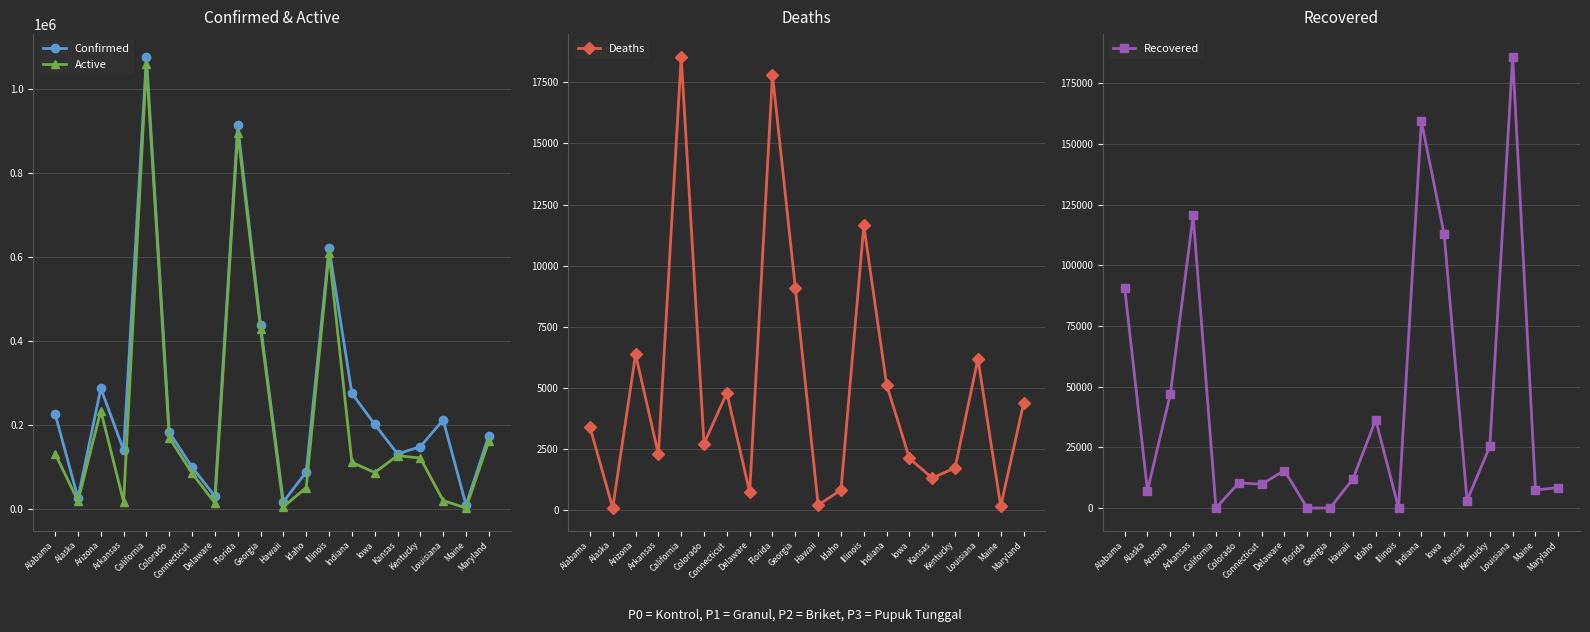

What position from the left is Maryland?

20